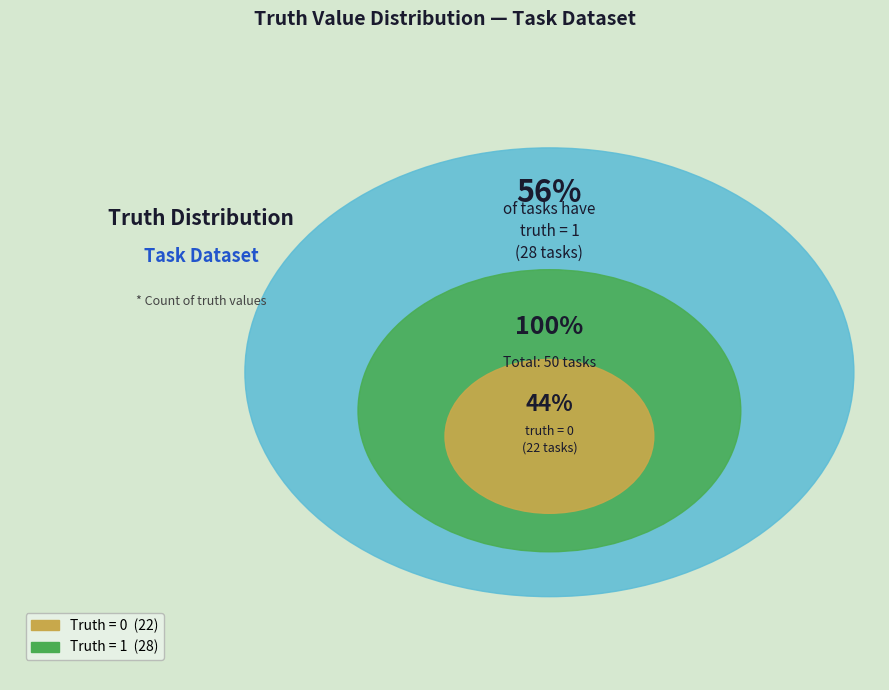

How many slices are in this pie chart?

2